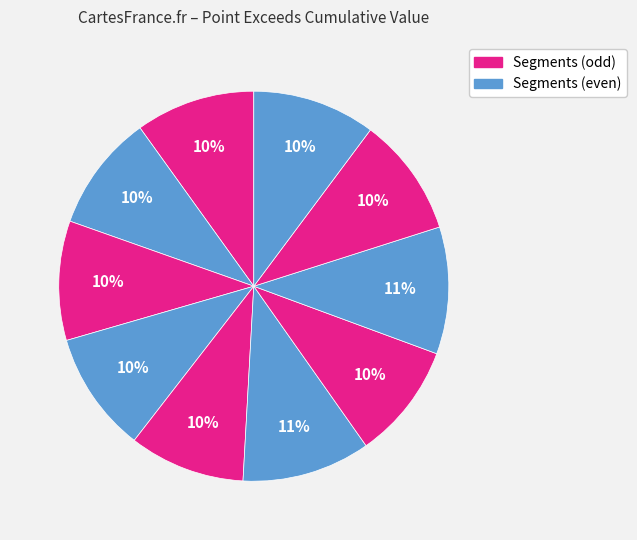

To the nearest percent, what is the average slice percentage?

10%